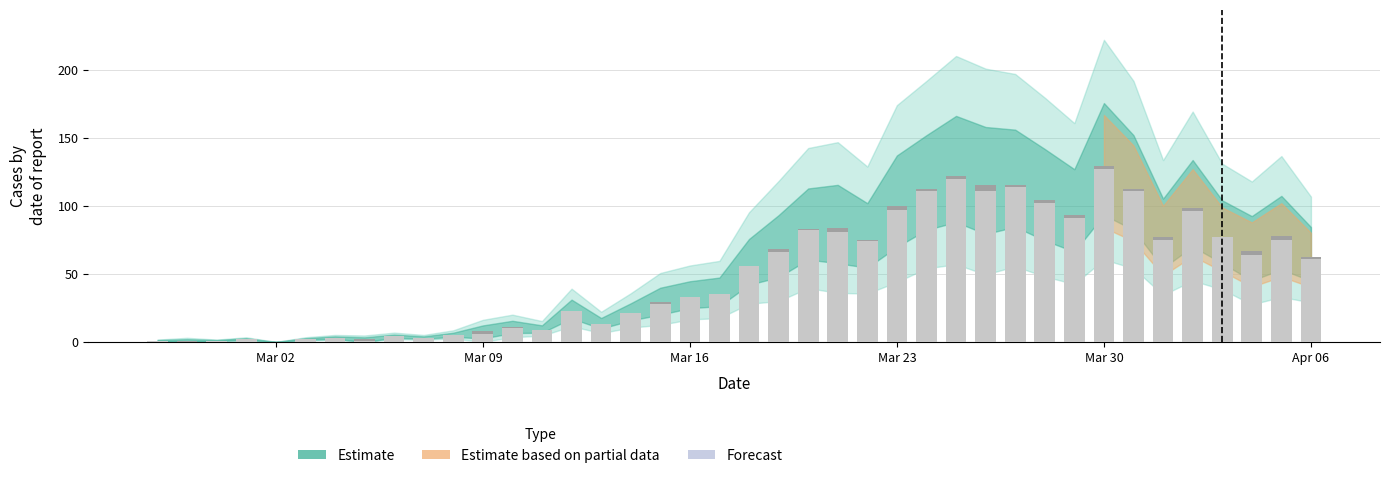

At which category is the sum across all series the highest?

Mar 30